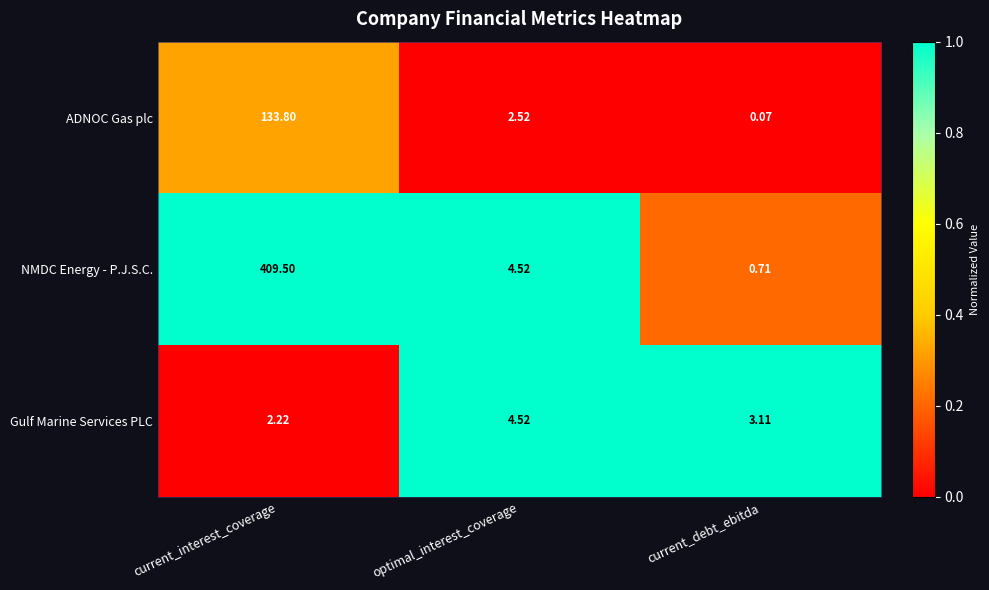

At current_interest_coverage, list the series in order from largest to smallest.

NMDC Energy - P.J.S.C., ADNOC Gas plc, Gulf Marine Services PLC